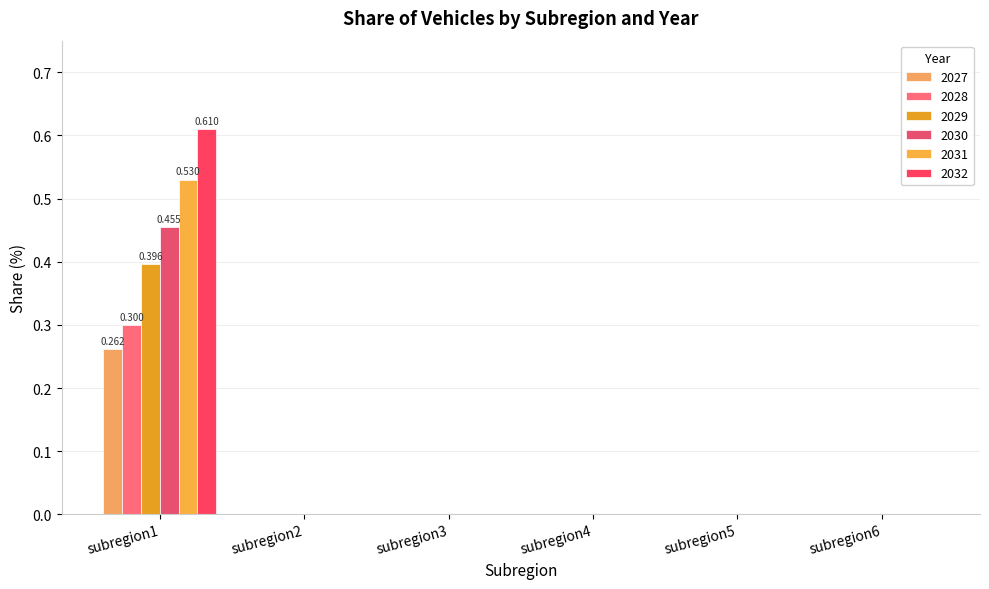

Count the number of data series in this chart.

6